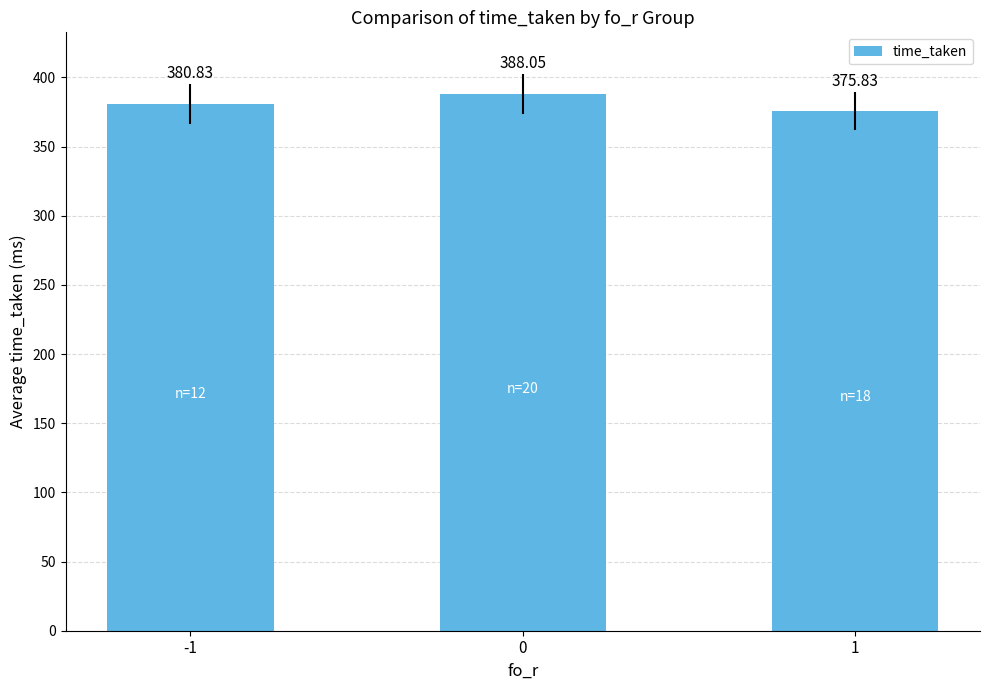

List the labels in order of value, smallest first.

1, -1, 0